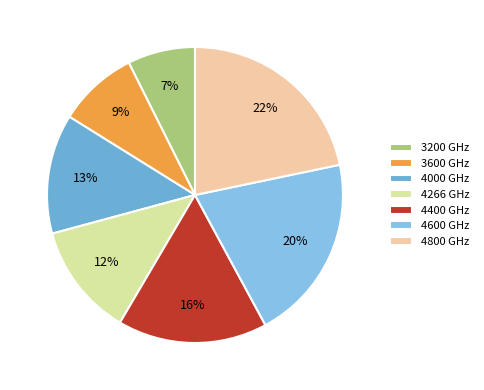

How many segments does this pie chart have?

7